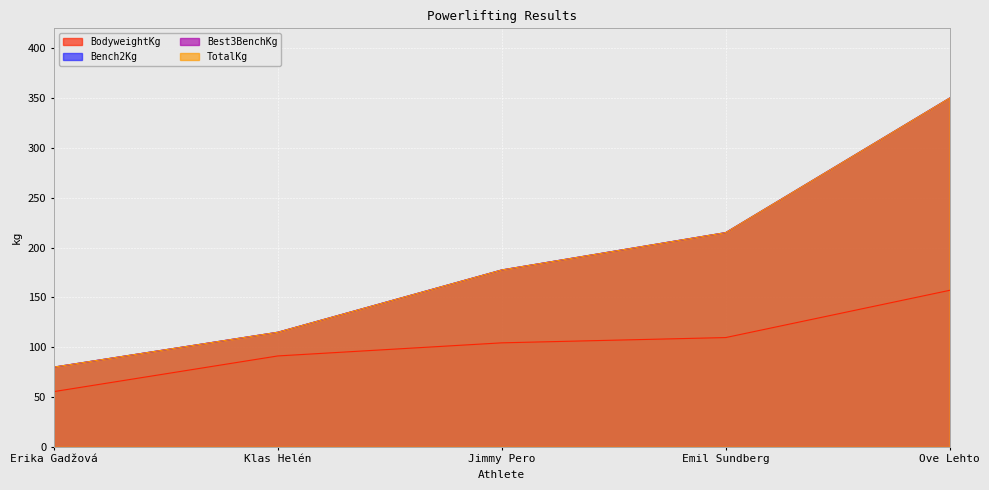

Reading left to right, list all the values displayed in this chart.

BodyweightKg: Erika Gadžová=55.4	Klas Helén=91.2	Jimmy Pero=104.3	Emil Sundberg=109.7	Ove Lehto=157.1
Bench2Kg: Erika Gadžová=80.0	Klas Helén=115.0	Jimmy Pero=177.5	Emil Sundberg=215.0	Ove Lehto=350.0
Best3BenchKg: Erika Gadžová=80.0	Klas Helén=115.0	Jimmy Pero=177.5	Emil Sundberg=215.0	Ove Lehto=350.0
TotalKg: Erika Gadžová=80.0	Klas Helén=115.0	Jimmy Pero=177.5	Emil Sundberg=215.0	Ove Lehto=350.0